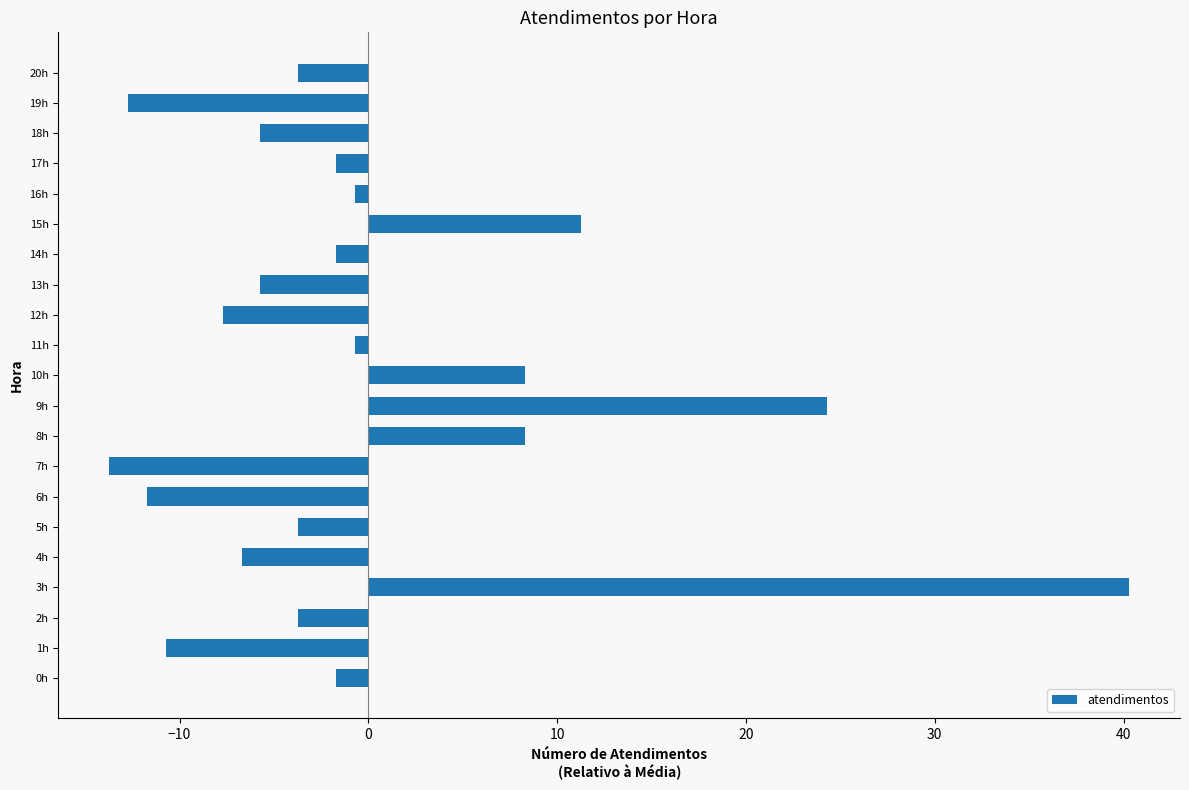

Are the bars horizontal?

Yes